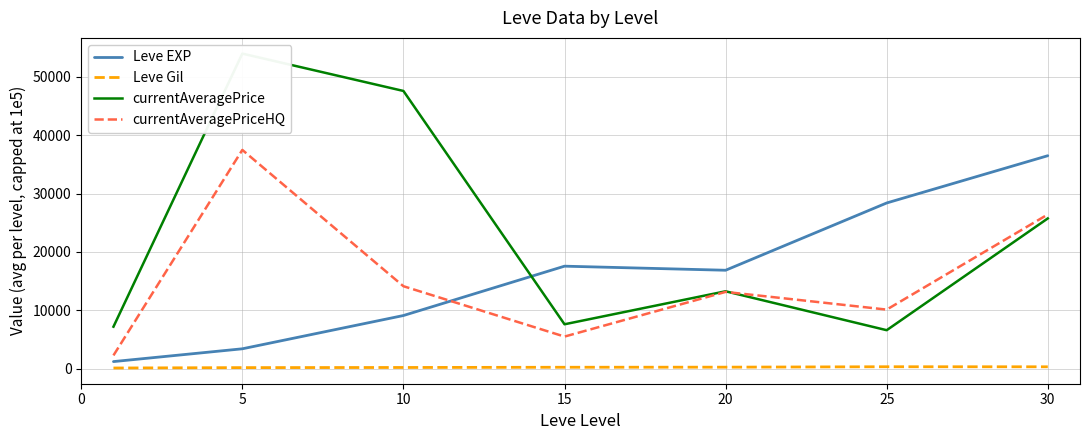

The value of Leve Gil at 30 is 450.1. True or false?

False